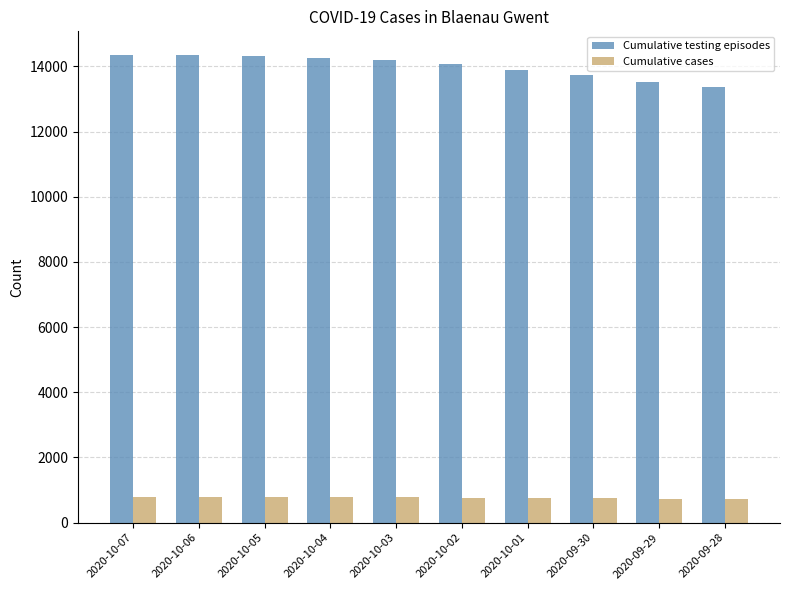

What is the difference between the maximum and minimum values in the Cumulative cases series?

64